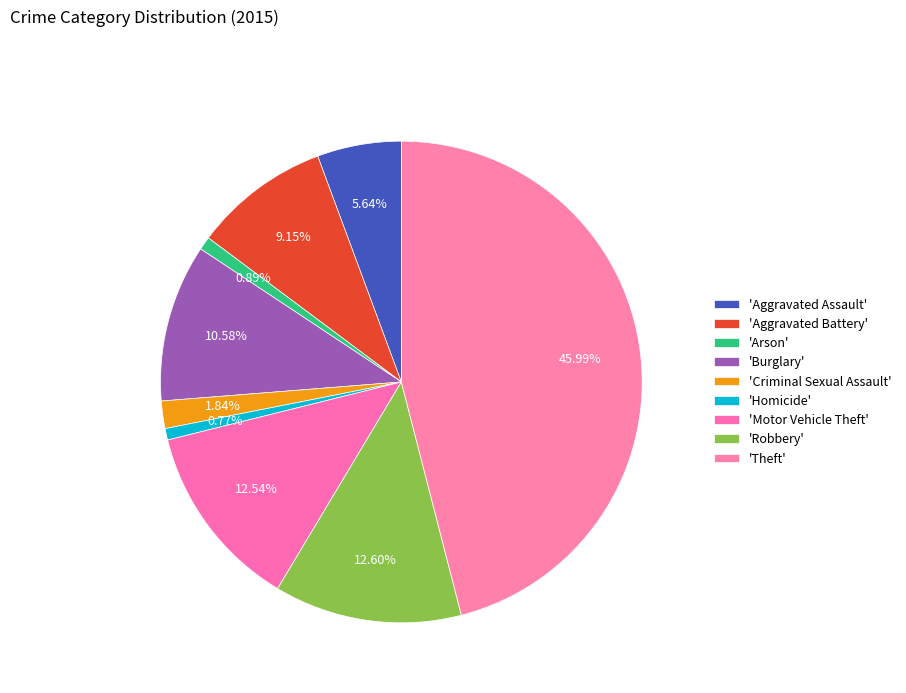

How many slices are in this pie chart?

9